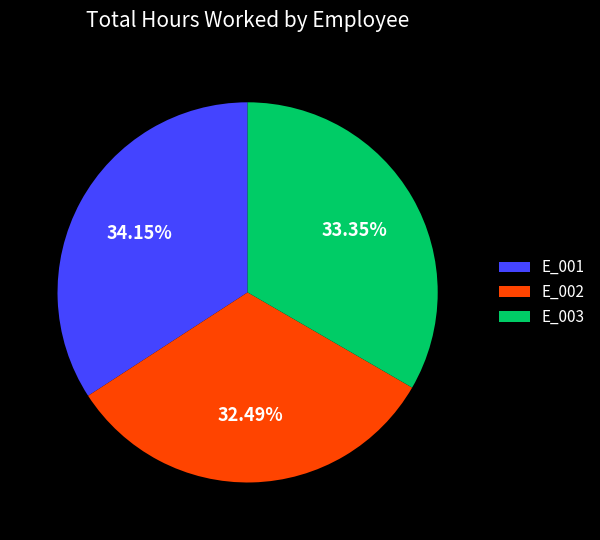

What is the ratio of the value at E_001 to the value at E_003?

1.0